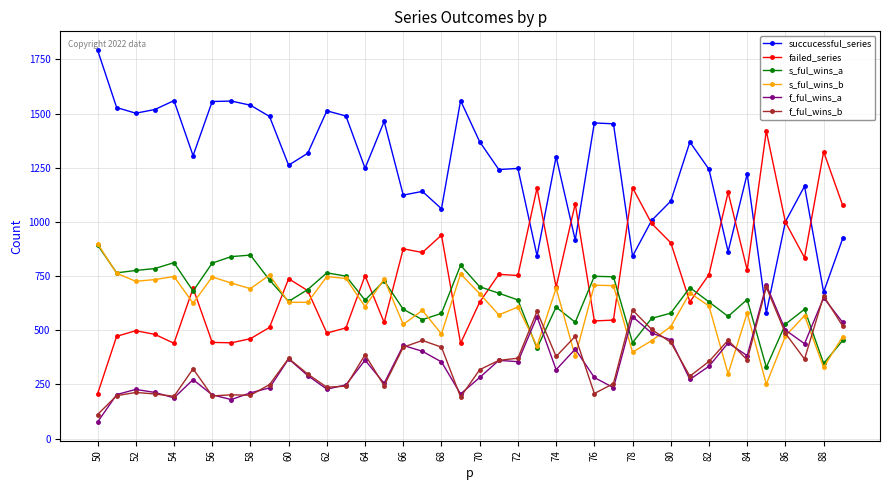

True or false: succucessful_series and s_ful_wins_a cross at least once.

False